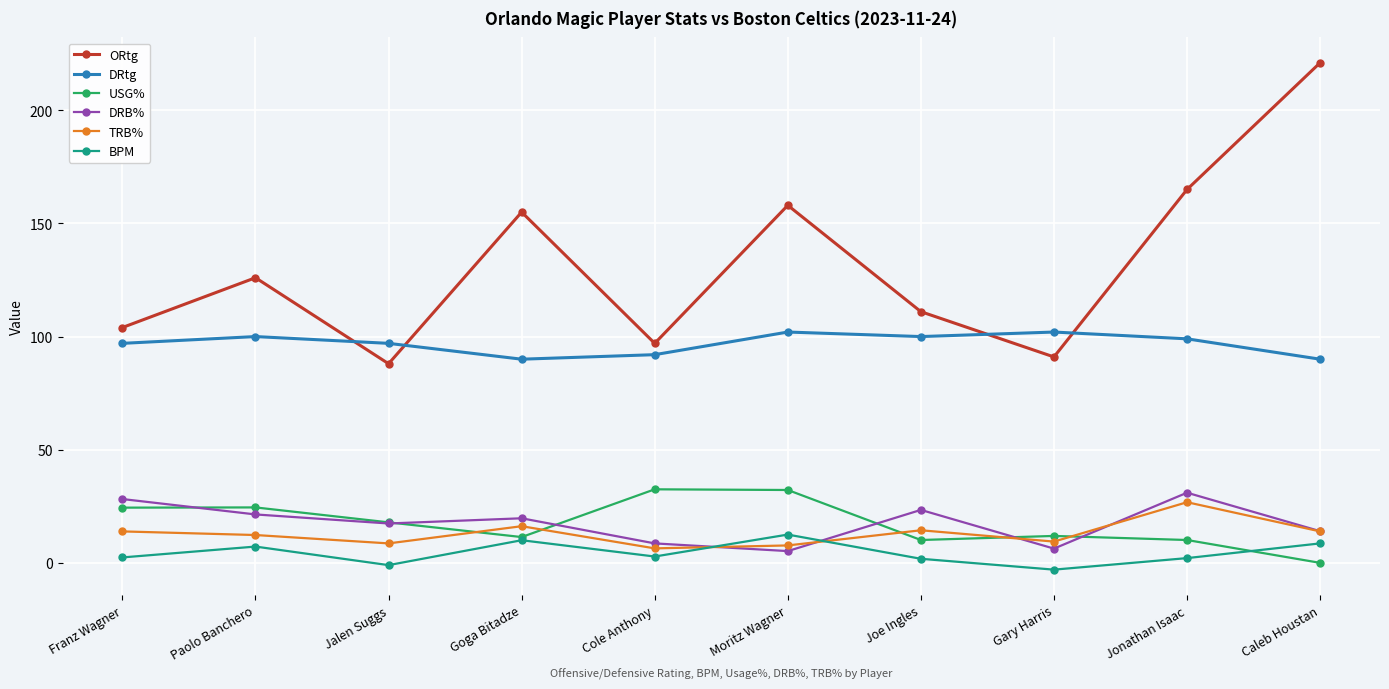

How many data points in ORtg are less than 126?

5